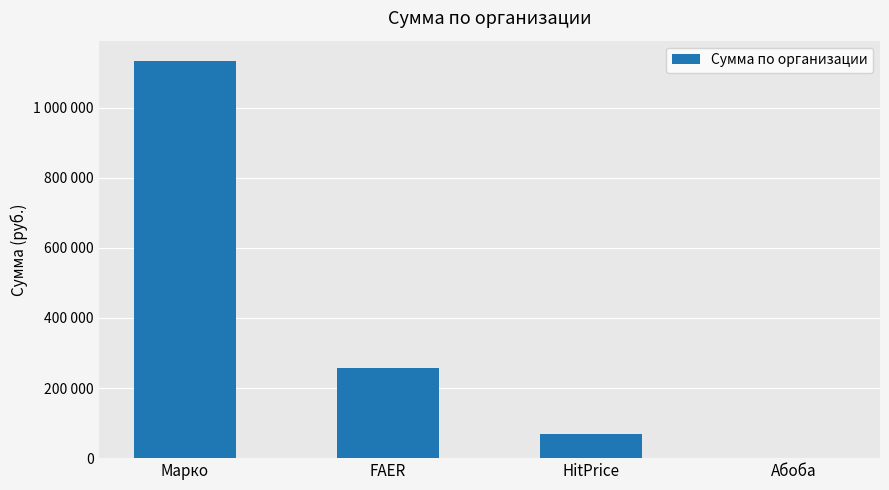

Which has a higher value, FAER or Абоба?

FAER